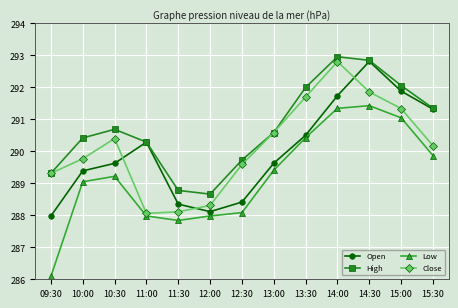

Which label corresponds to the smallest value in the chart?

09:30